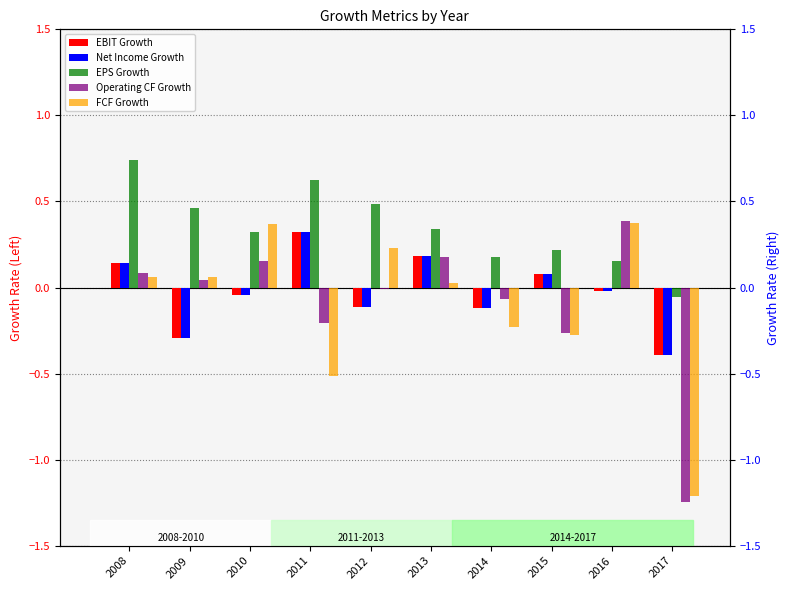

How many bars are there in each group?

5